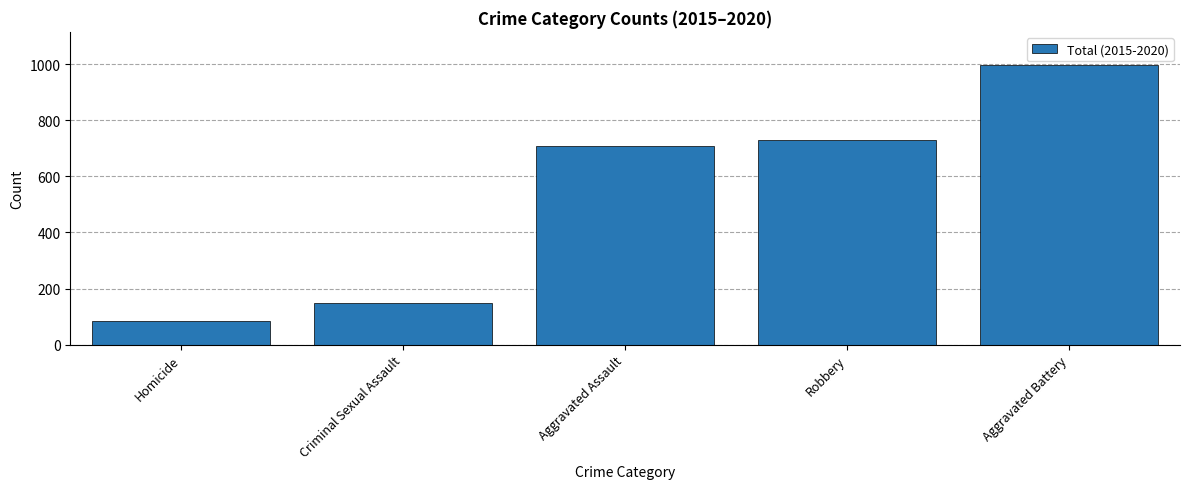

What position from the left is Aggravated Battery?

5